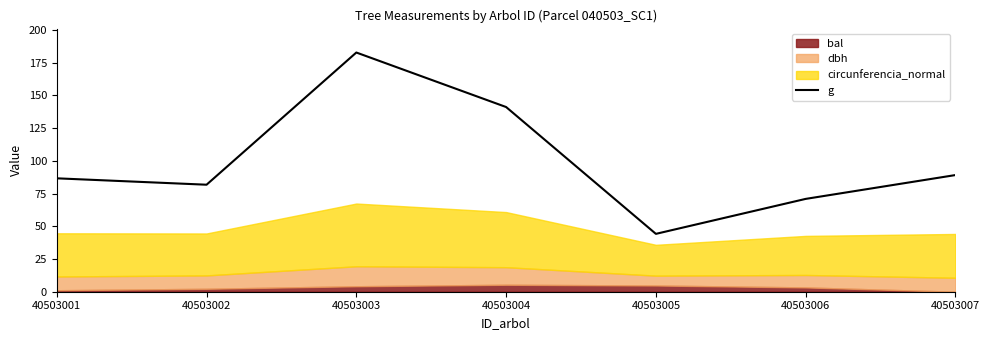

Between 40503004 and 40503006, which is larger?

40503004